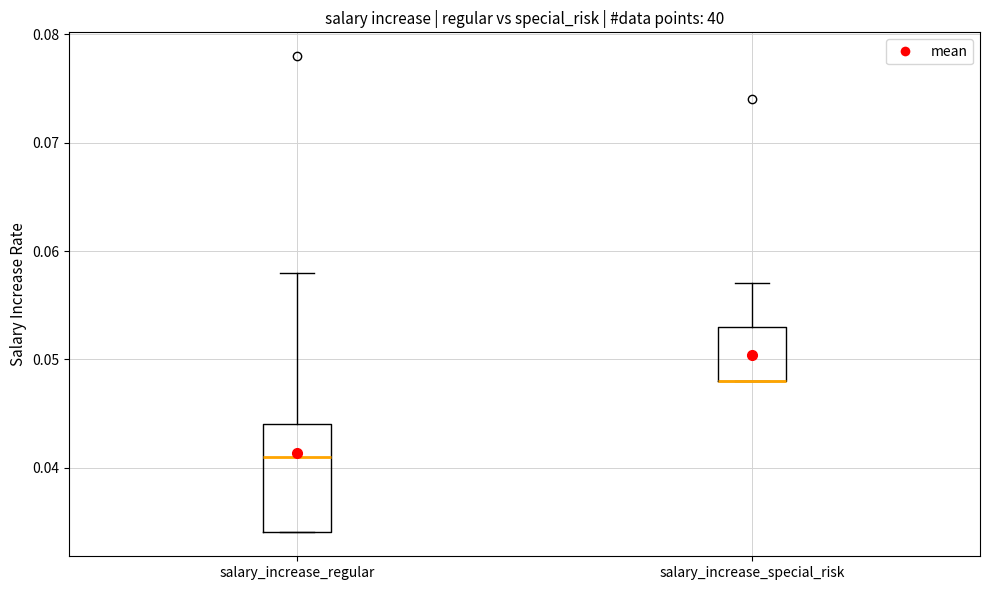

Which box is the tallest, from its lower edge to its upper edge?

salary_increase_regular